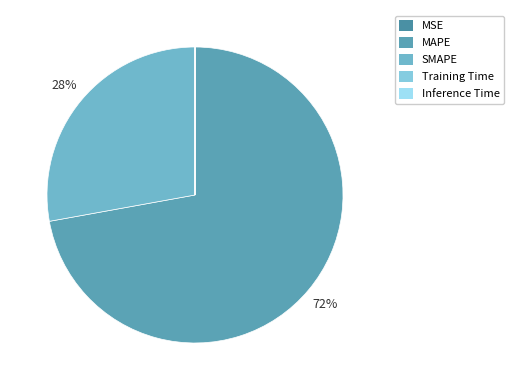

To the nearest percent, what is the difference between the largest and smallest slice percentages?

72%